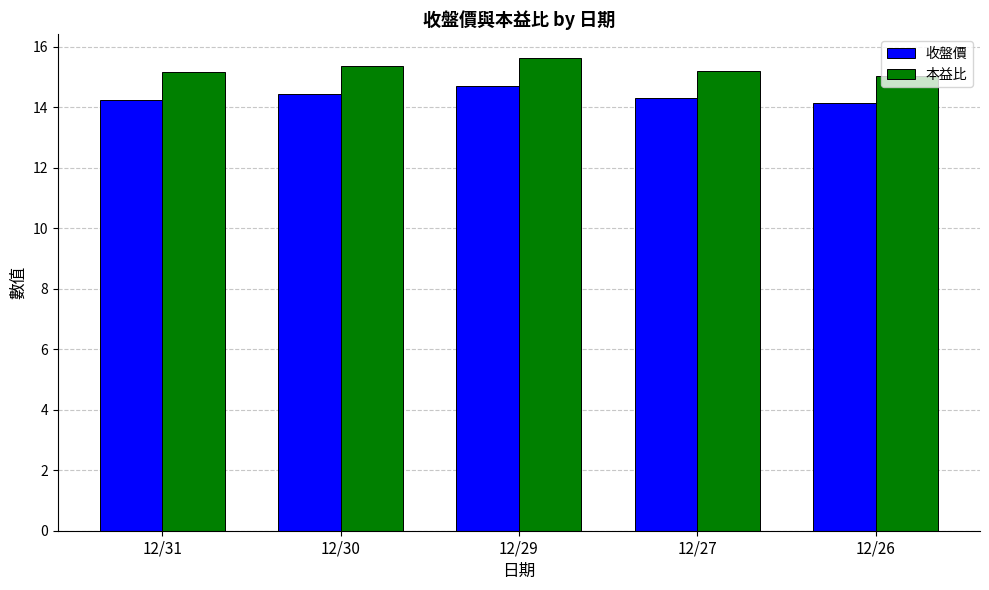

What is the highest value of the 收盤價 series?

14.7